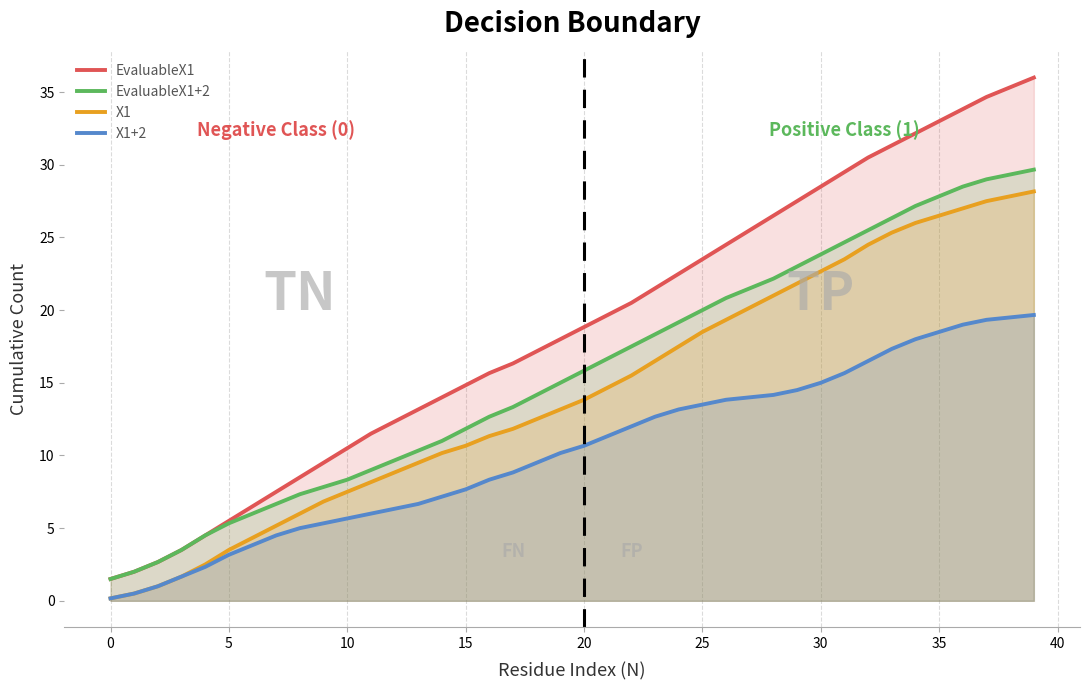

The value of EvaluableX1+2 at 36 is 12.4. True or false?

False